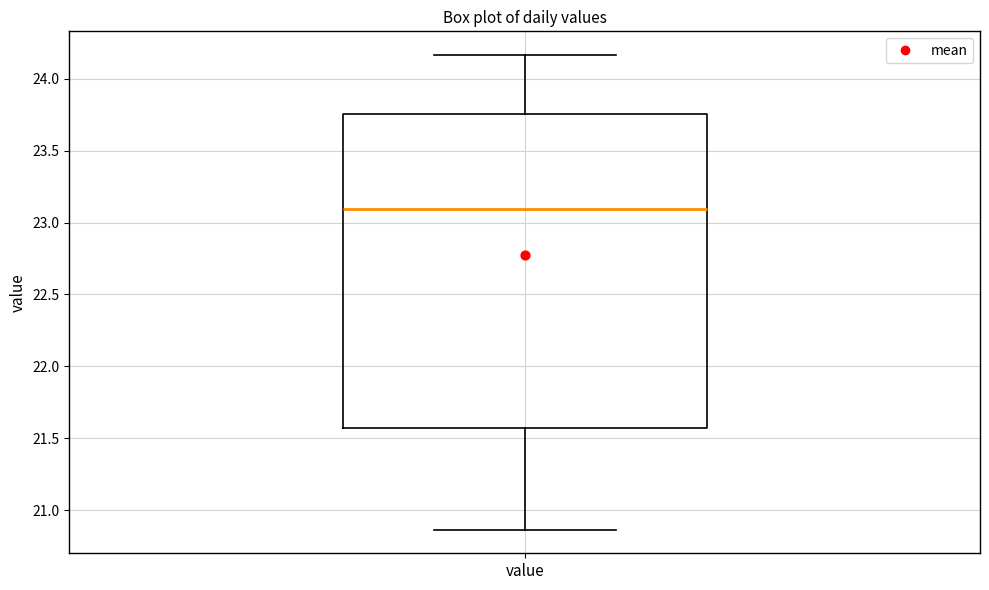

Transcribe this box plot: give where the median line is, the range the box spans, and where the two whiskers end, as read against the y-axis. The values are not printed on the chart, so give them approximately, as read against the axis.

median 23.10, box 21.55 to 23.75, whiskers 20.85 to 24.15